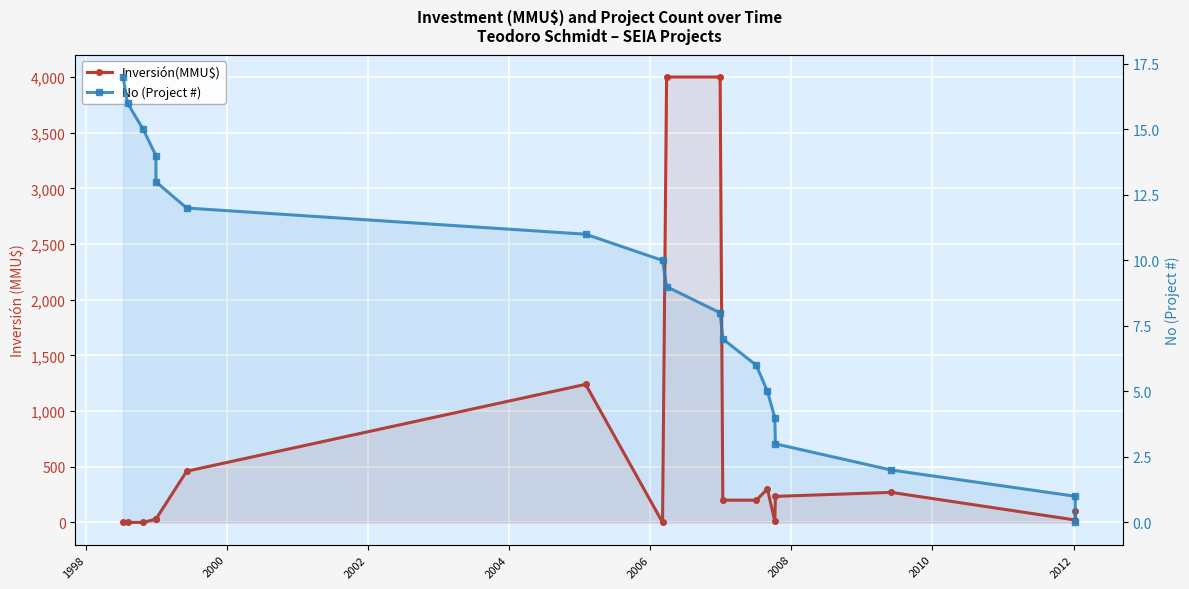

What is the difference between the maximum and minimum values in the Inversión(MMU$) series?

4000